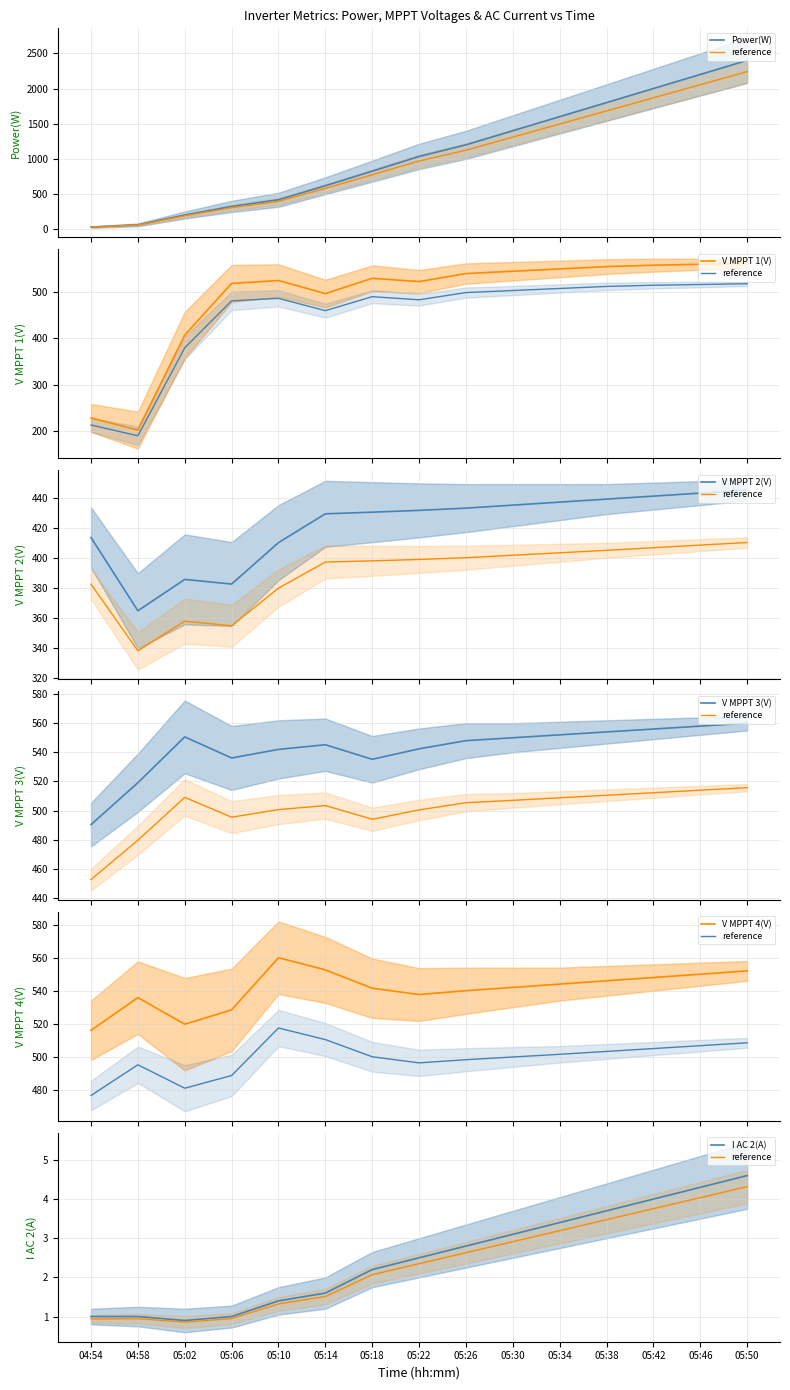

Reading left to right, transcribe all the data shown in this chart.

Power(W): 04:54=32.0	04:58=64.0	05:02=203.0	05:06=325.0	05:10=420.0	05:14=619.0	05:18=826.0	05:22=1035.0	05:26=1200.0	05:30=1400.0	05:34=1600.0	05:38=1800.0	05:42=2000.0	05:46=2200.0	05:50=2400.0
V MPPT 1(V): 04:54=228.5	04:58=202.2	05:02=407.4	05:06=518.6	05:10=525.0	05:14=496.7	05:18=529.7	05:22=522.7	05:26=540.0	05:30=545.0	05:34=550.0	05:38=555.0	05:42=558.0	05:46=560.0	05:50=562.0
V MPPT 2(V): 04:54=413.4	04:58=364.6	05:02=385.5	05:06=382.4	05:10=410.0	05:14=429.2	05:18=430.3	05:22=431.5	05:26=433.0	05:30=435.0	05:34=437.0	05:38=439.0	05:42=441.0	05:46=443.0	05:50=445.0
V MPPT 3(V): 04:54=490.3	04:58=519.1	05:02=550.6	05:06=536.1	05:10=542.0	05:14=545.2	05:18=535.2	05:22=542.4	05:26=548.0	05:30=550.0	05:34=552.0	05:38=554.0	05:42=556.0	05:46=558.0	05:50=560.0
V MPPT 4(V): 04:54=516.0	04:58=535.8	05:02=519.7	05:06=528.4	05:10=560.0	05:14=552.6	05:18=541.5	05:22=537.7	05:26=540.0	05:30=542.0	05:34=544.0	05:38=546.0	05:42=548.0	05:46=550.0	05:50=552.0
I AC 2(A): 04:54=1.0	04:58=1.0	05:02=0.9	05:06=1.0	05:10=1.4	05:14=1.6	05:18=2.2	05:22=2.5	05:26=2.8	05:30=3.1	05:34=3.4	05:38=3.7	05:42=4.0	05:46=4.3	05:50=4.6